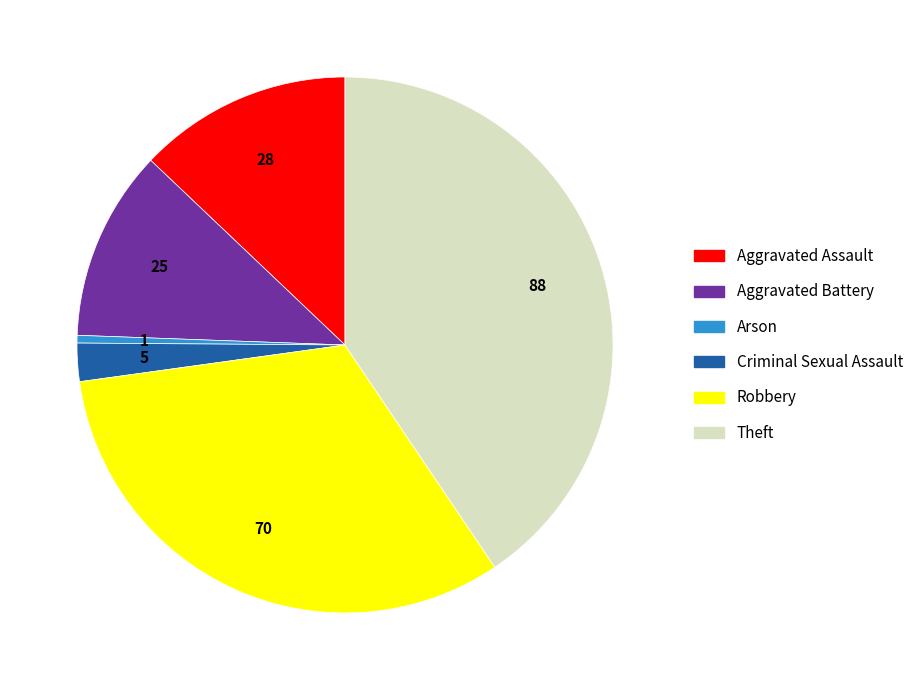

Is it true that Aggravated Battery is 3% of the pie?

False